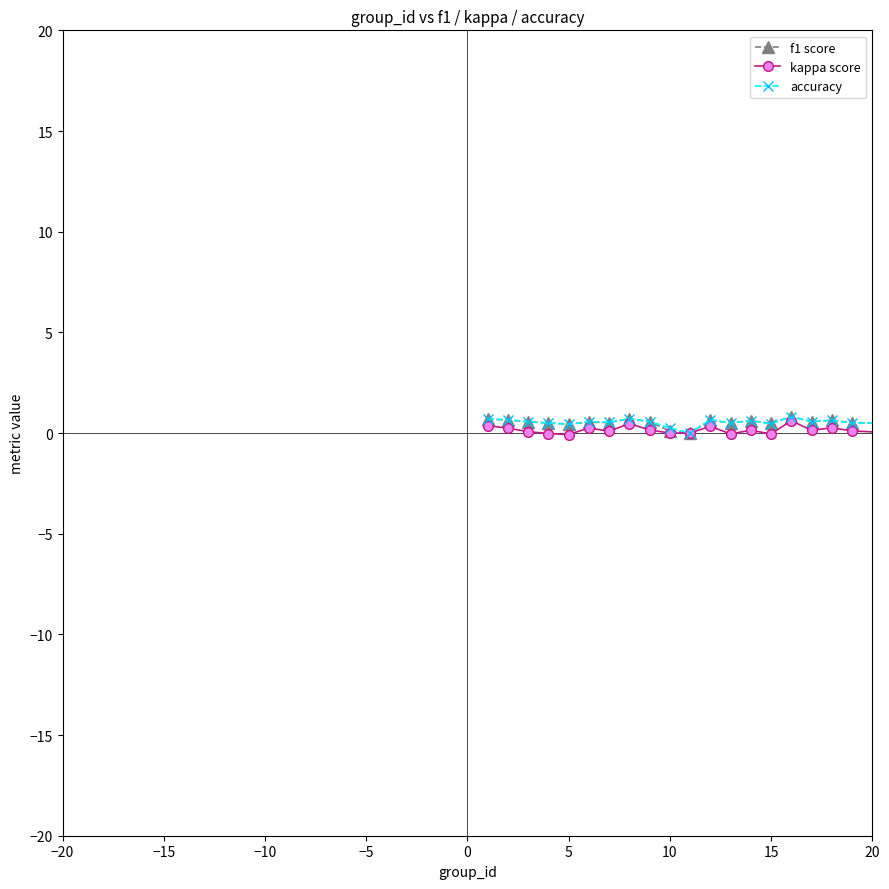

True or false: kappa score has more than 0 interior local peaks.

True